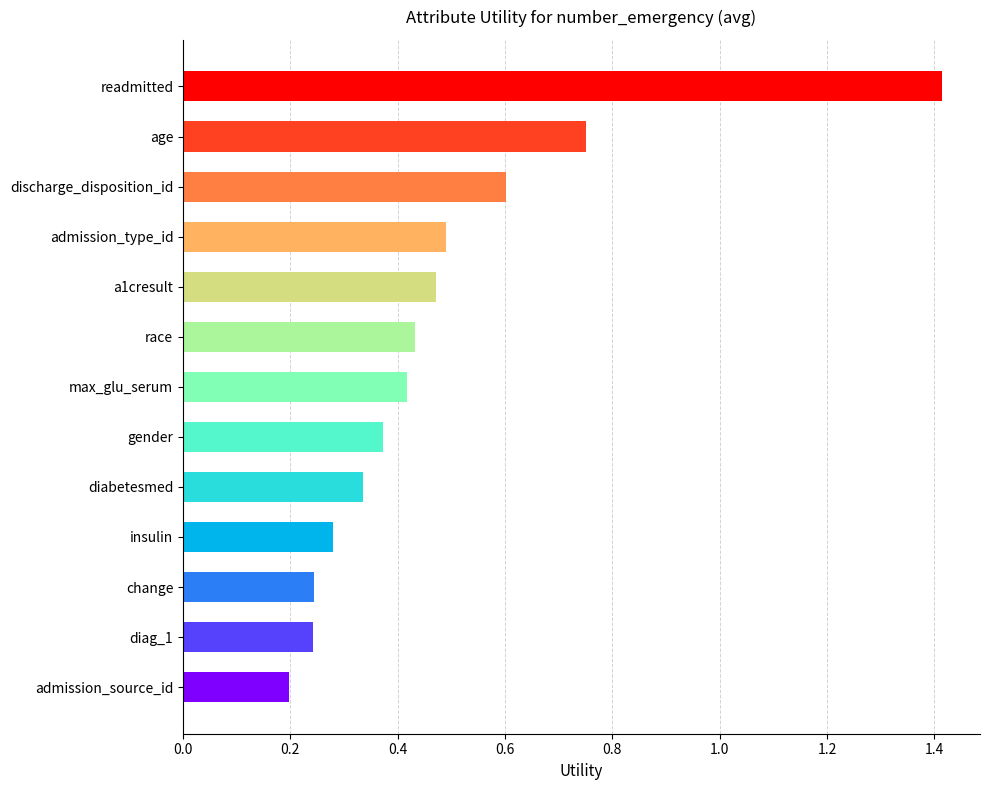

Between a1cresult and admission_source_id, which is larger?

a1cresult